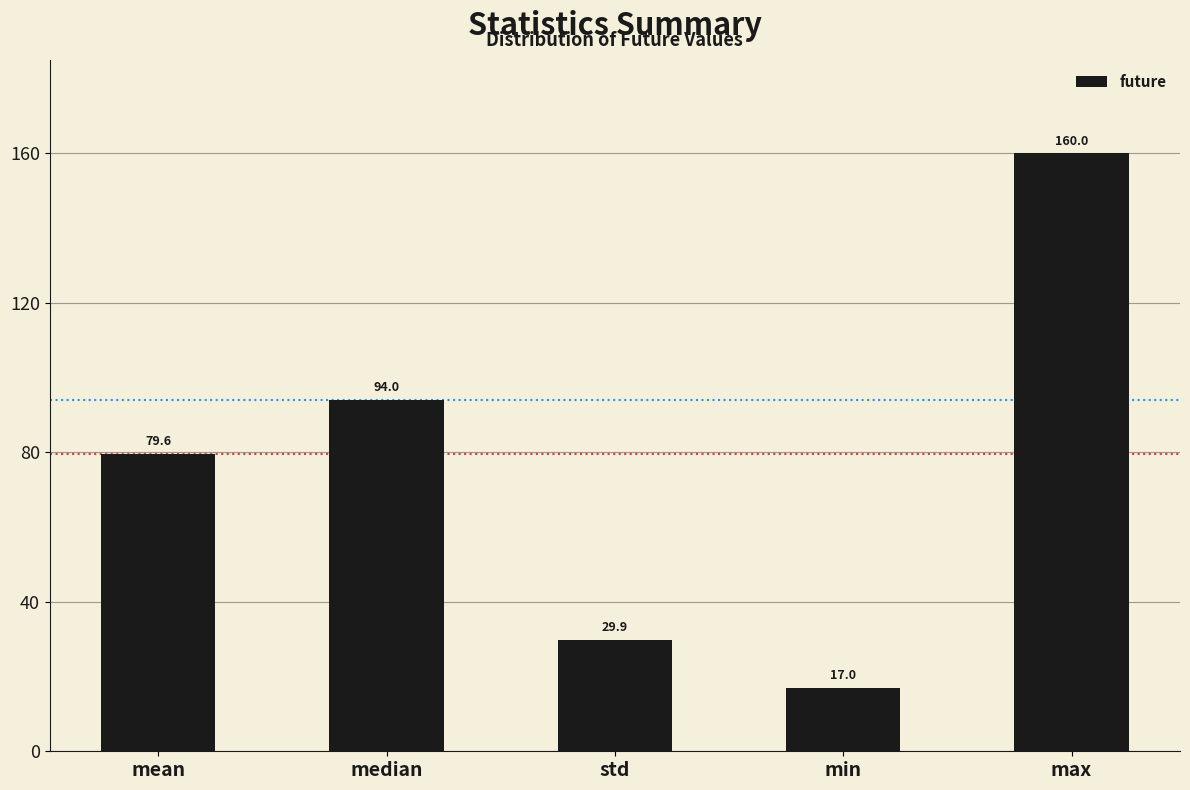

What is the value of the 5th bar from the left?

160.0